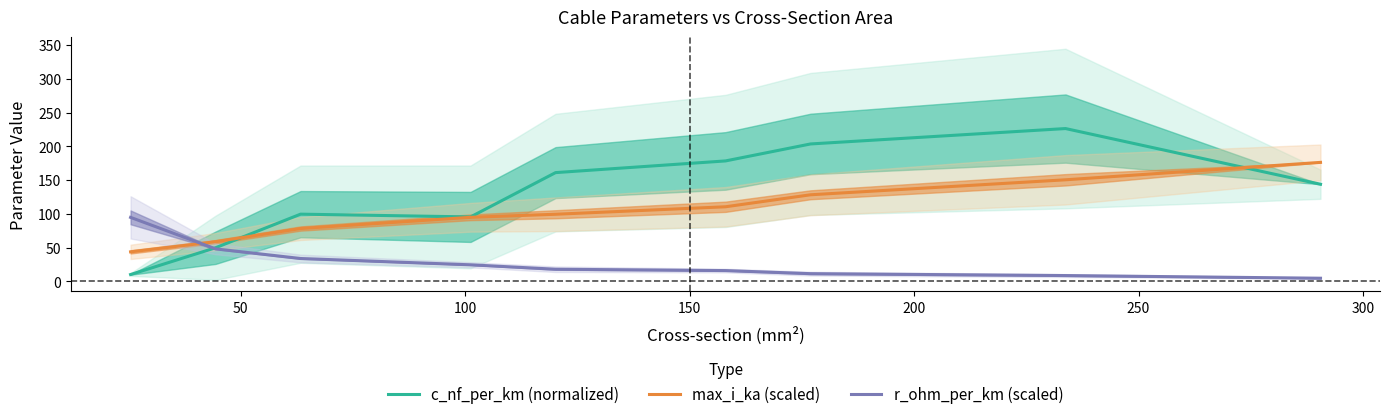

In c_nf_per_km (normalized), how many points are lower than both neighbors (excluding endpoints)?

1